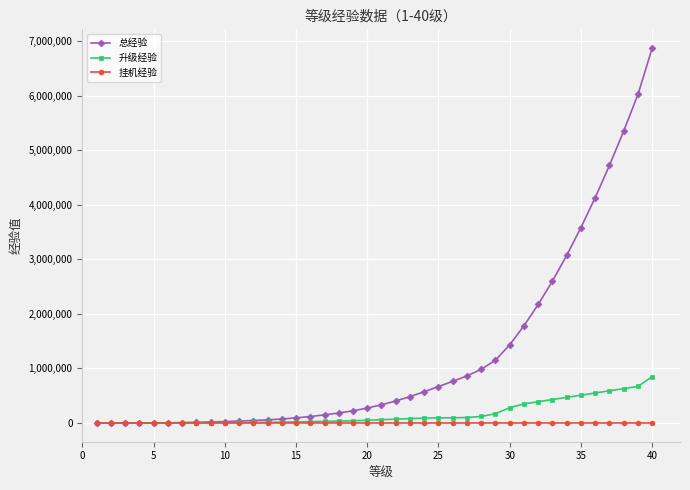

List the series in order of their peak value, highest first.

总经验, 升级经验, 挂机经验